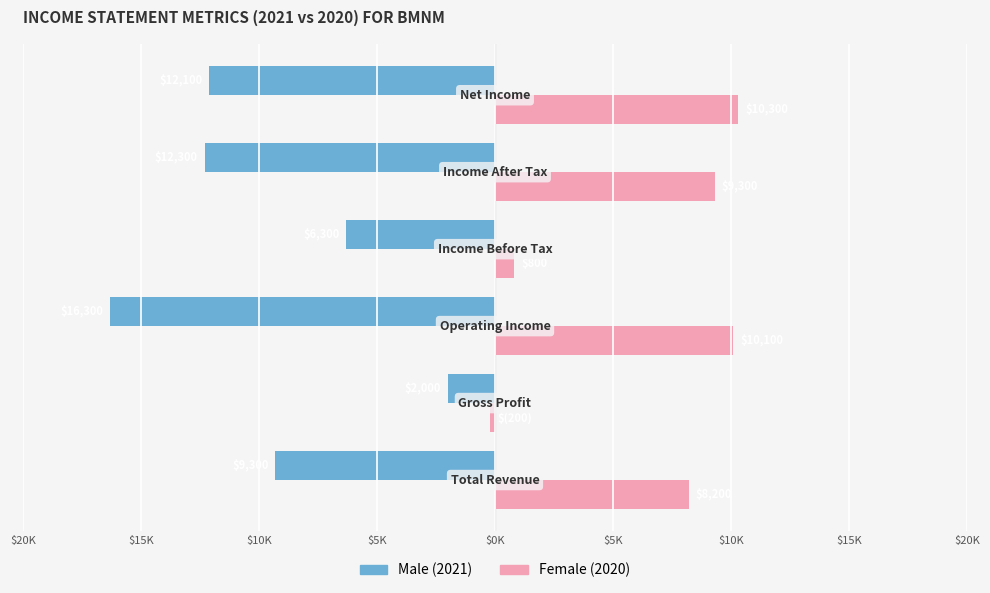

Does the chart contain any negative values?

Yes